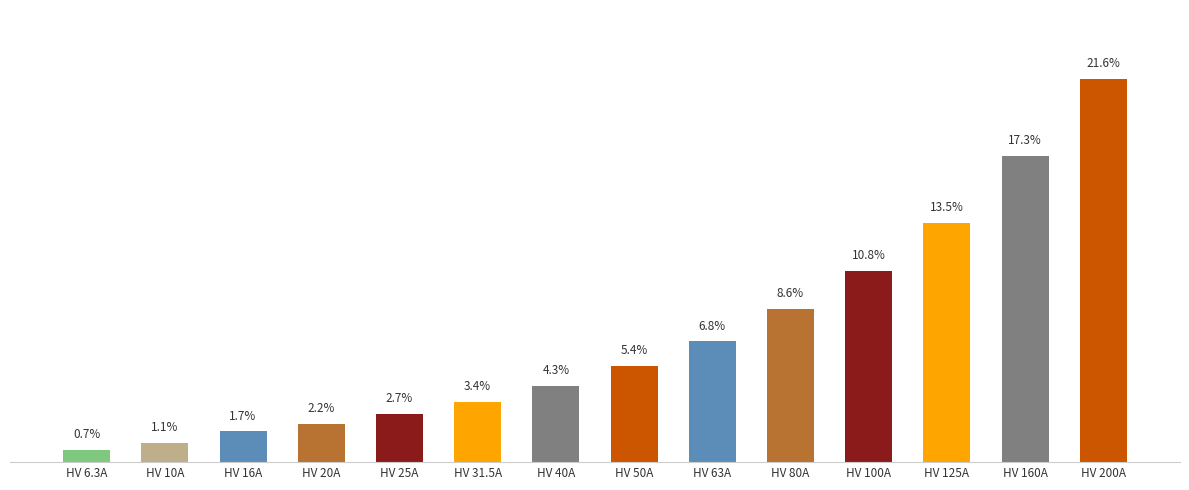

What is the ratio of the value at HV 31.5A to the value at HV 100A?

0.3